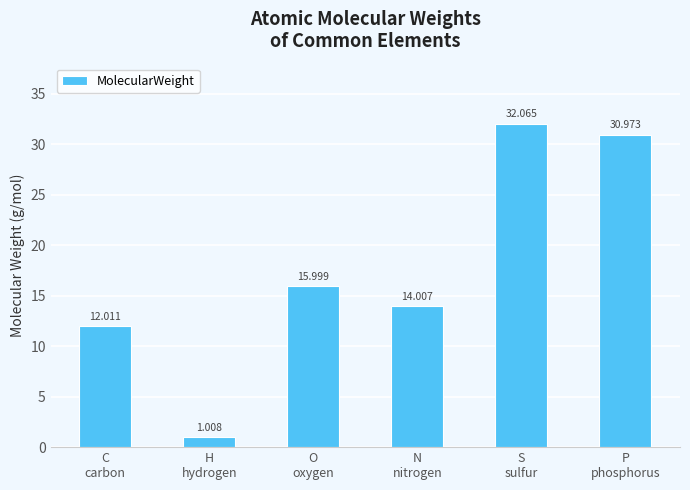

How many data points are above 15?

3